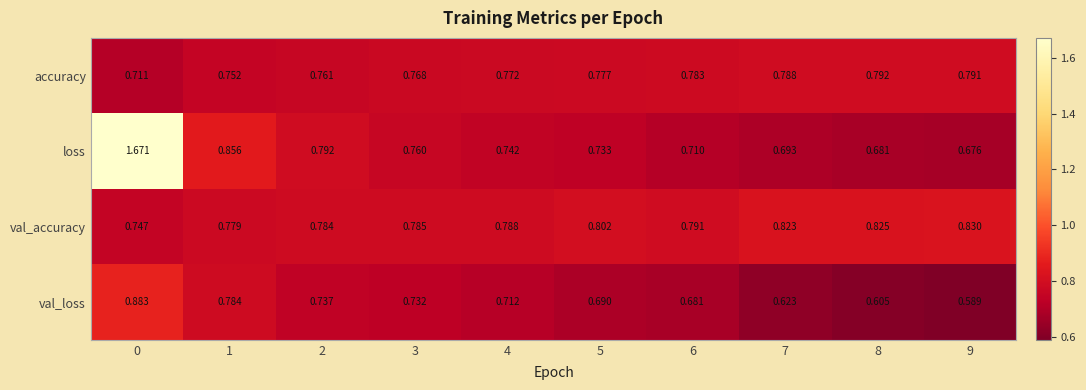

Is the value of val_loss at 1 greater than the value of val_accuracy at 7?

No